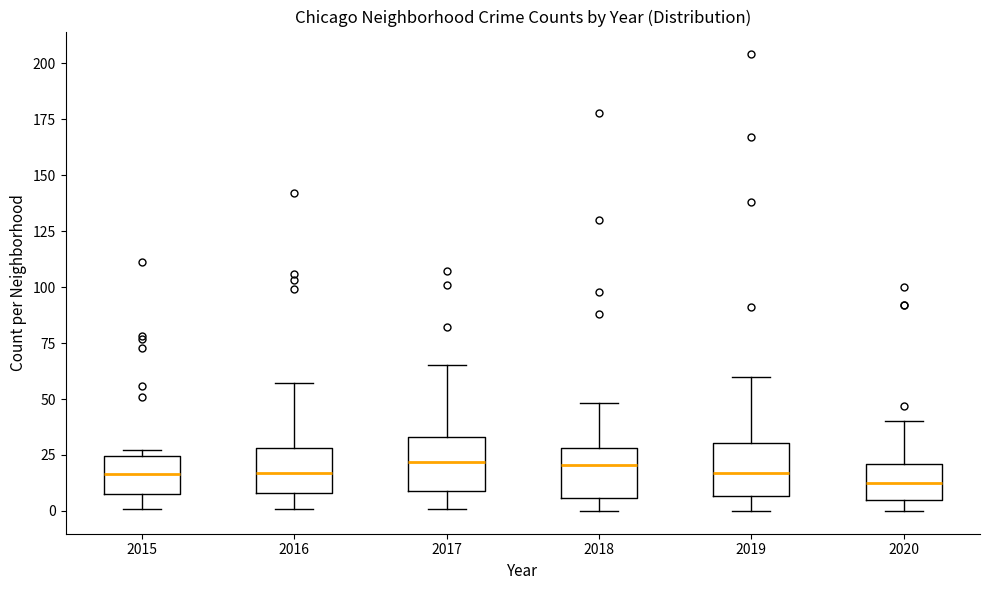

Reading left to right, read every box against the y-axis: the position of its median line, the range the box covers, and the ends of its whiskers. The values are not printed on the chart, so give them approximately, as read against the axis.

2015: median 15, box 10 to 25, whiskers 0 to 25 (just above the box's upper edge)
2016: median 15, box 10 to 30, whiskers 0 to 55
2017: median 20, box 10 to 35, whiskers 0 to 65
2018: median 20, box 5 to 30, whiskers 0 to 50
2019: median 15, box 5 to 30, whiskers 0 to 60
2020: median 15, box 5 to 20, whiskers 0 to 40